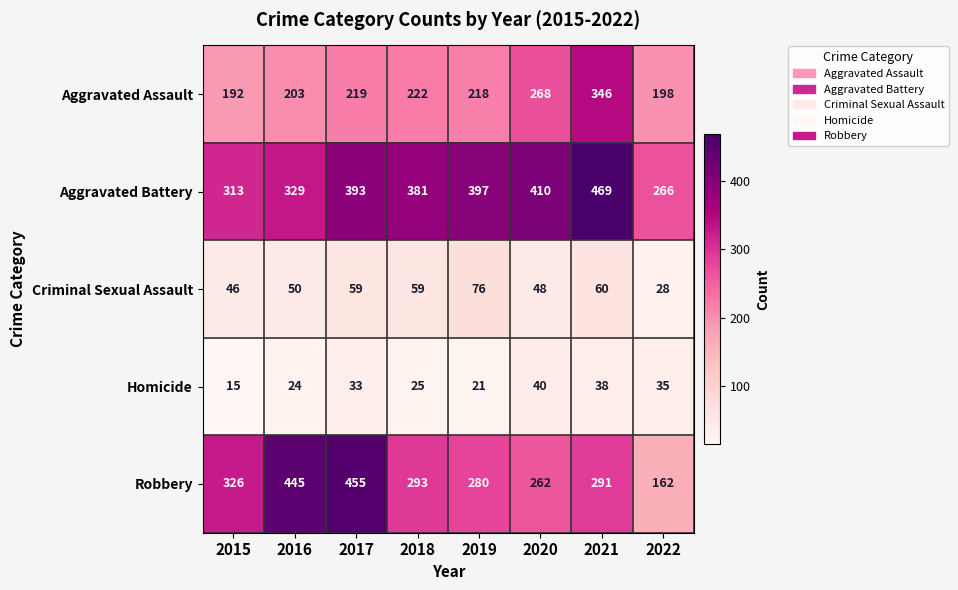

Rank the series by their maximum value, from lowest to highest.

Homicide, Criminal Sexual Assault, Aggravated Assault, Robbery, Aggravated Battery